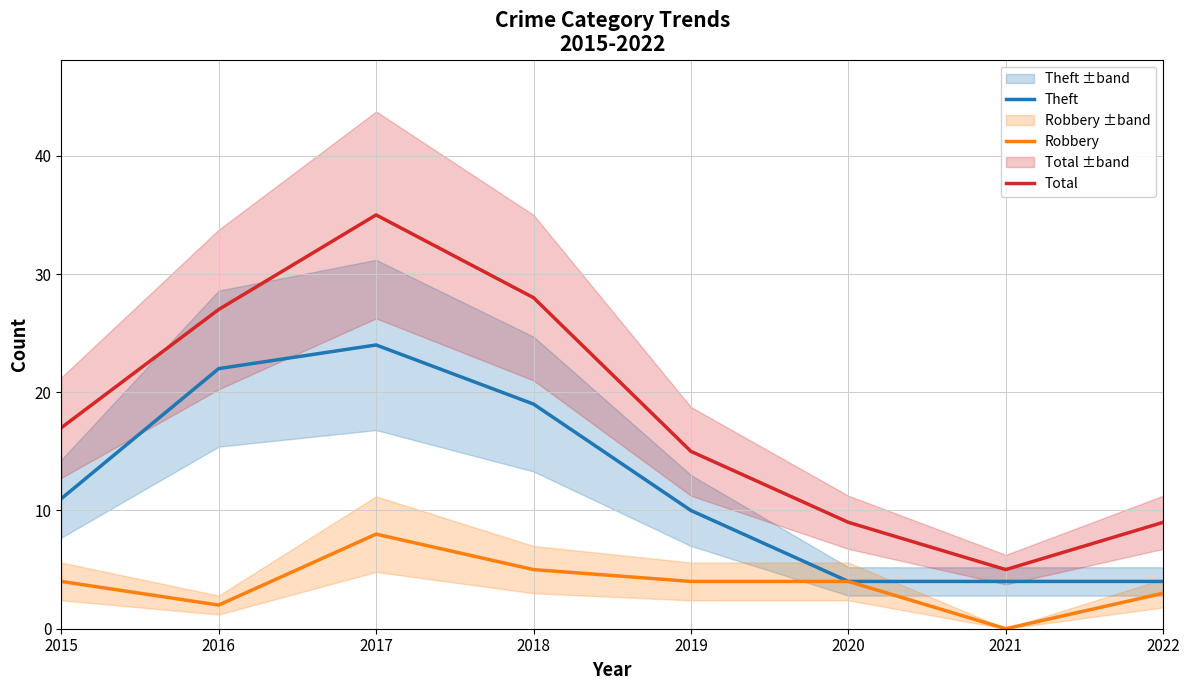

True or false: Total has a value of 15 at 2019.

True